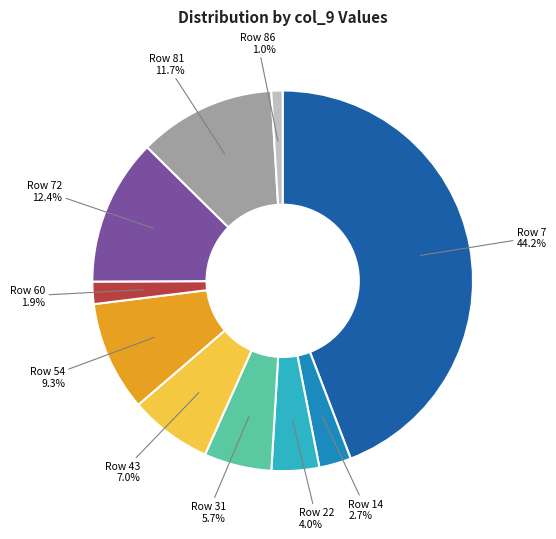

Is there any slice that represents more than half of the pie?

No